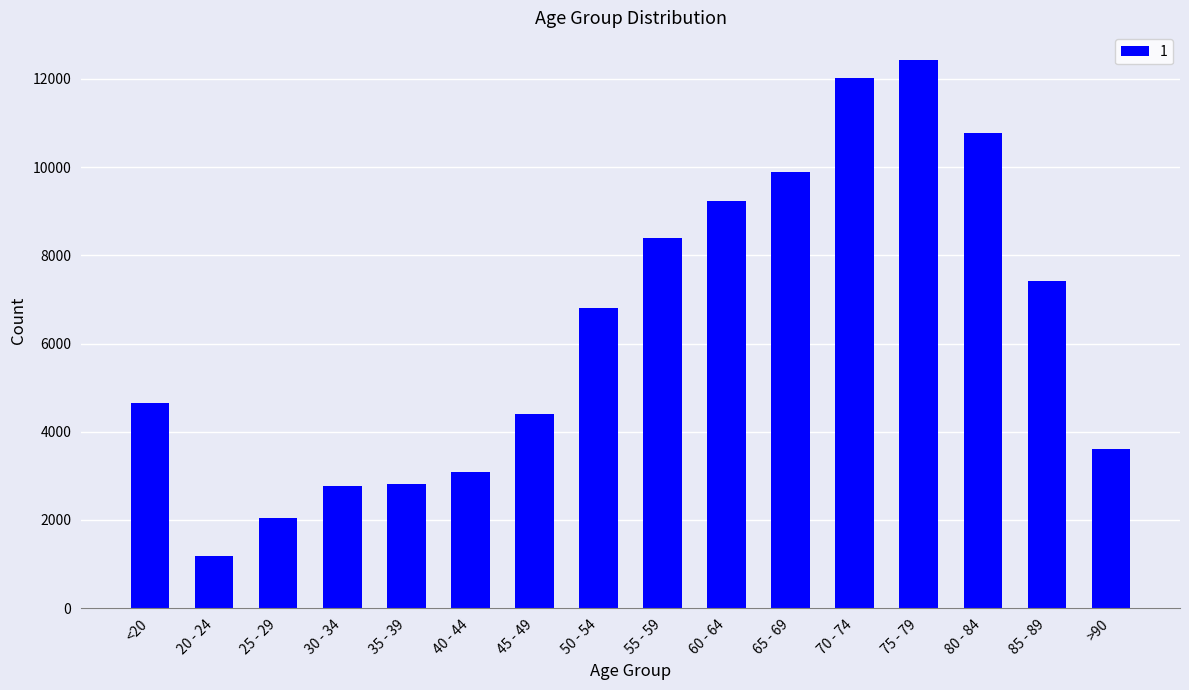

How many distinct data groups are displayed?

1